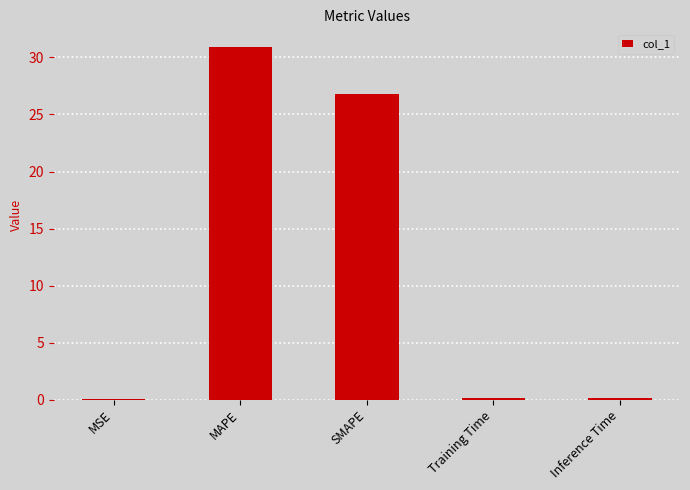

The value at SMAPE is 12.9. True or false?

False